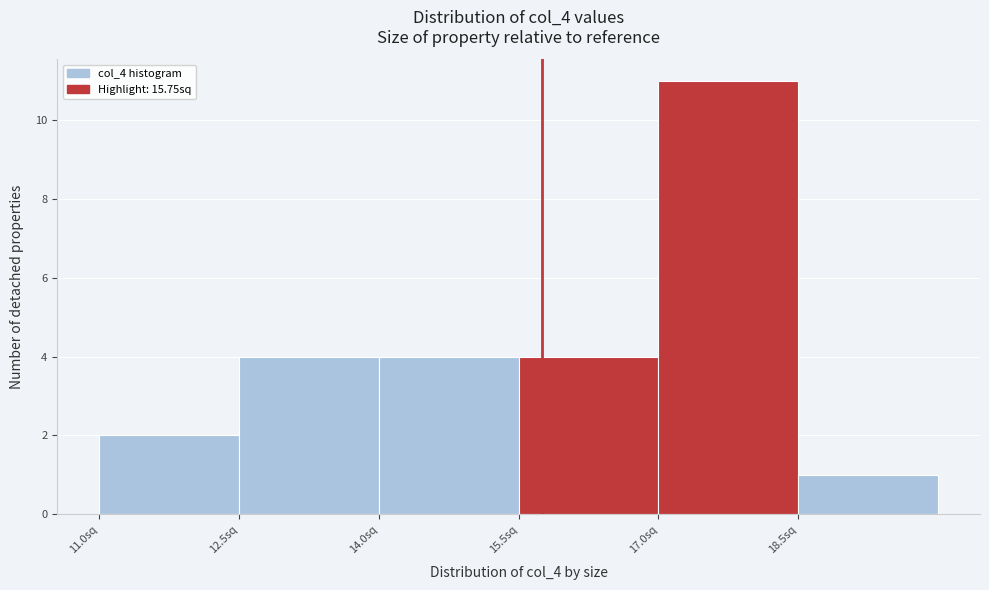

Which range on the x-axis has the tallest bar?

17.0 to 18.5